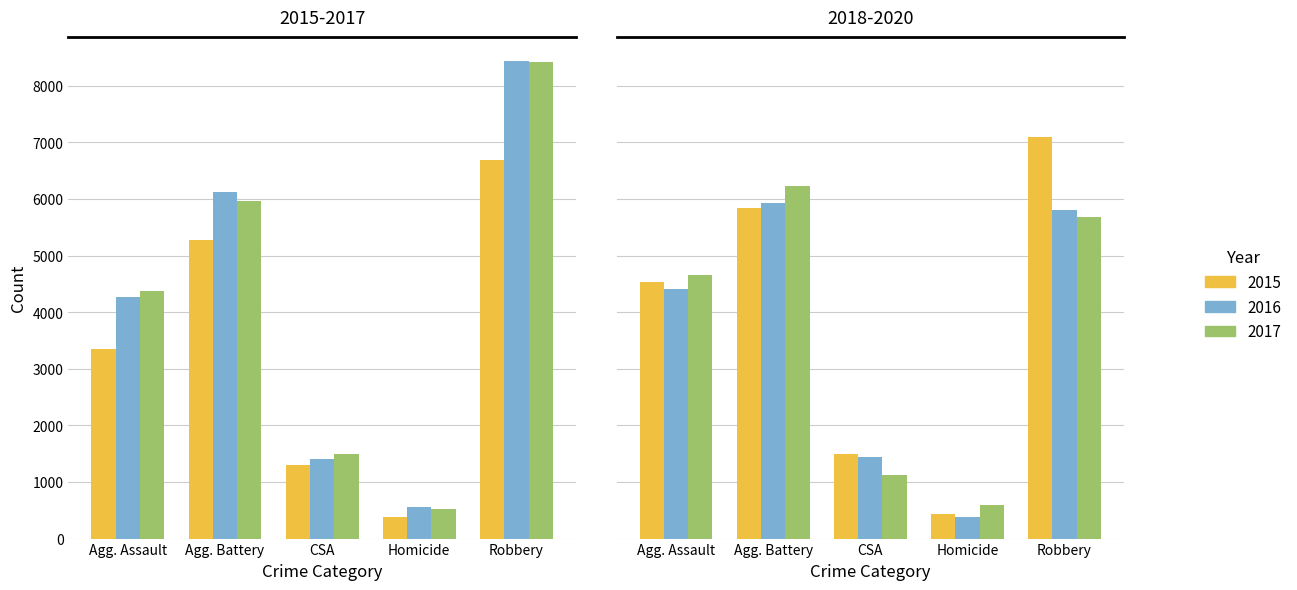

At which label does 2016 reach its peak?

Robbery